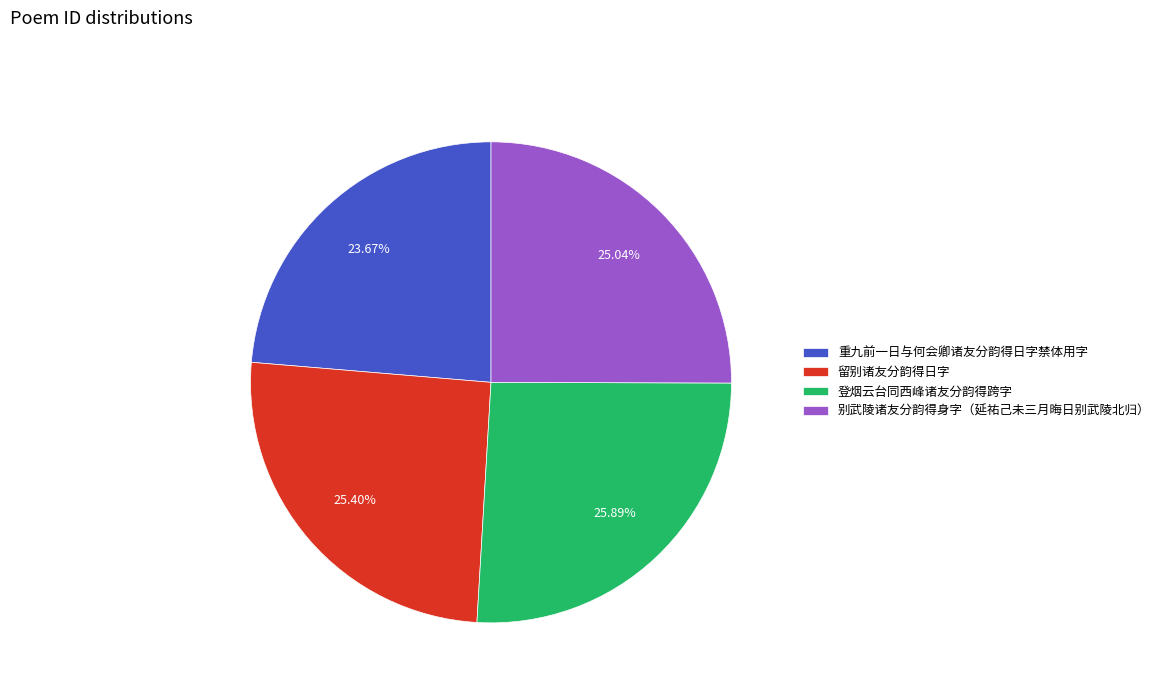

To the nearest percent, what portion does 别武陵诸友分韵得身字（延祐己未三月晦日别武陵北归） represent?

25%